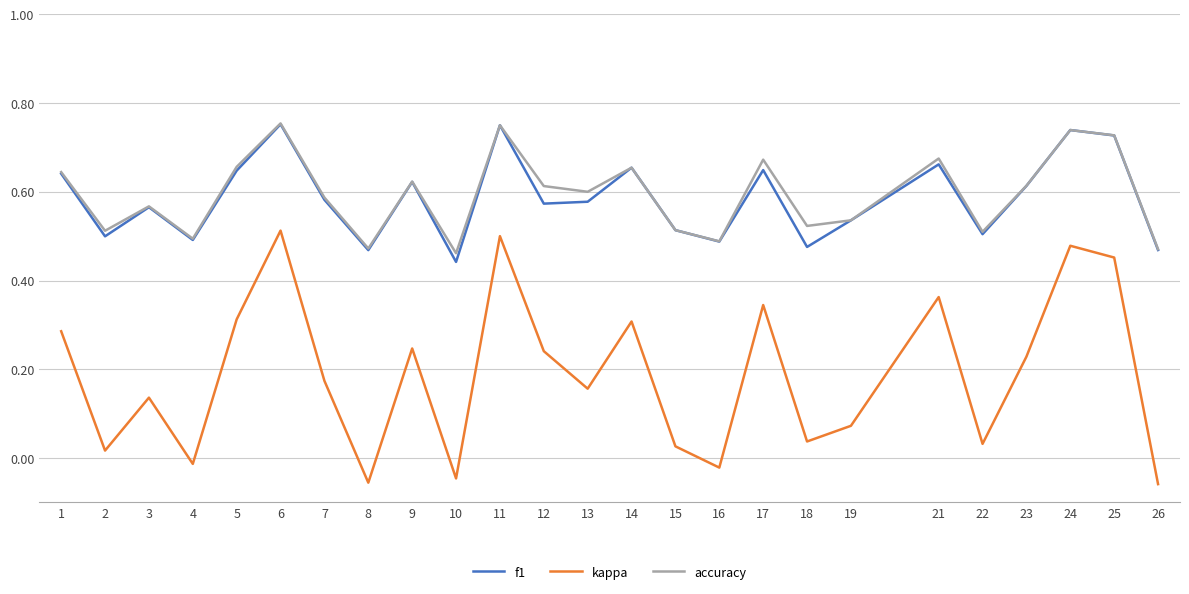

Between 9 and 10, which series saw the biggest shift?

kappa